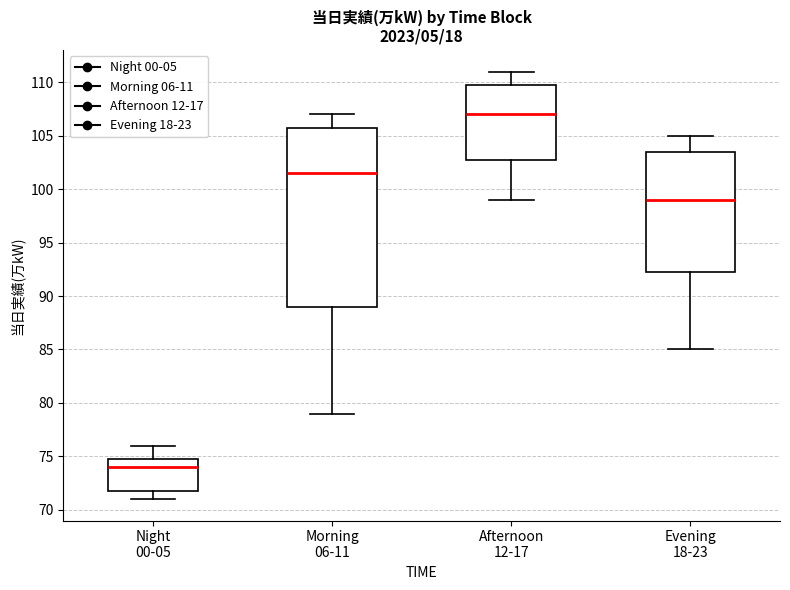

Where does the upper whisker of the box for Morning 06-11 end on the y-axis? The values are not printed on the chart, so give them approximately, as read against the axis.

107.0